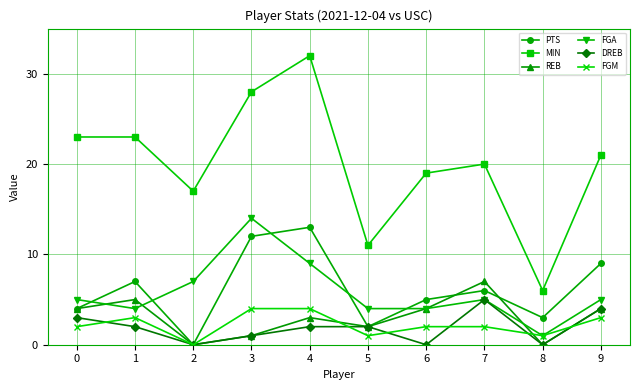

True or false: MIN has a value of 32 at 4.

True